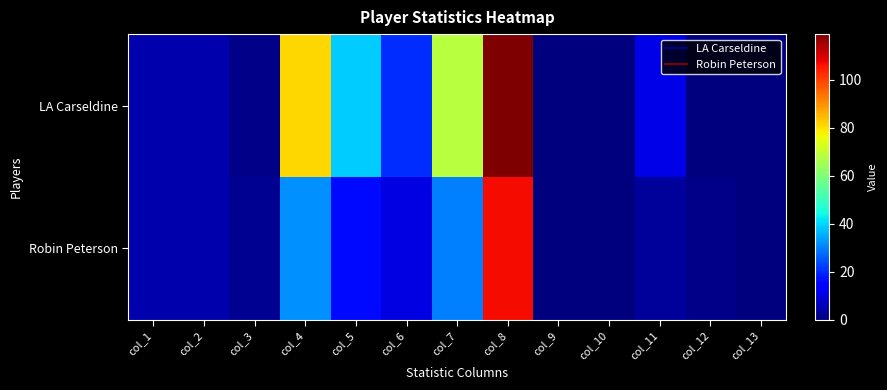

At col_2, list the series in order from largest to smallest.

LA Carseldine, Robin Peterson